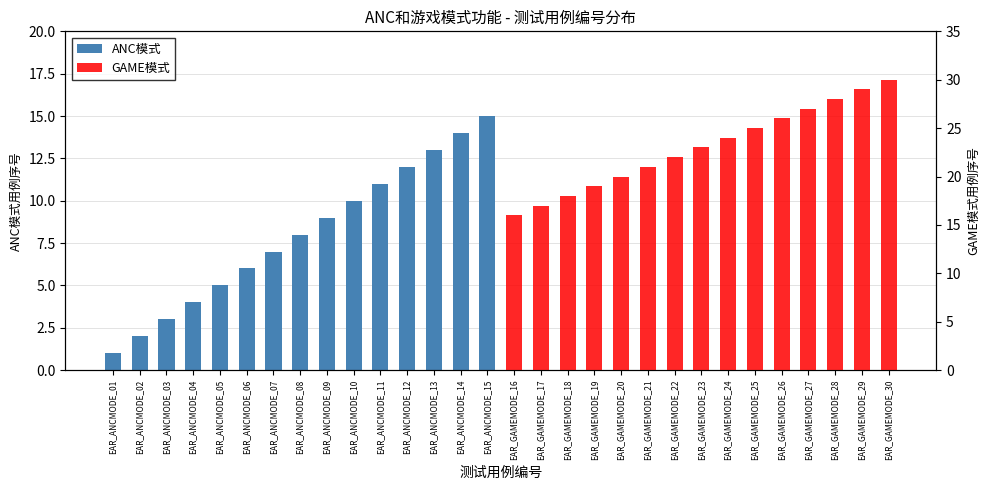

The value of ANC模式 at EAR_GAMEMODE_18 is 0. True or false?

True